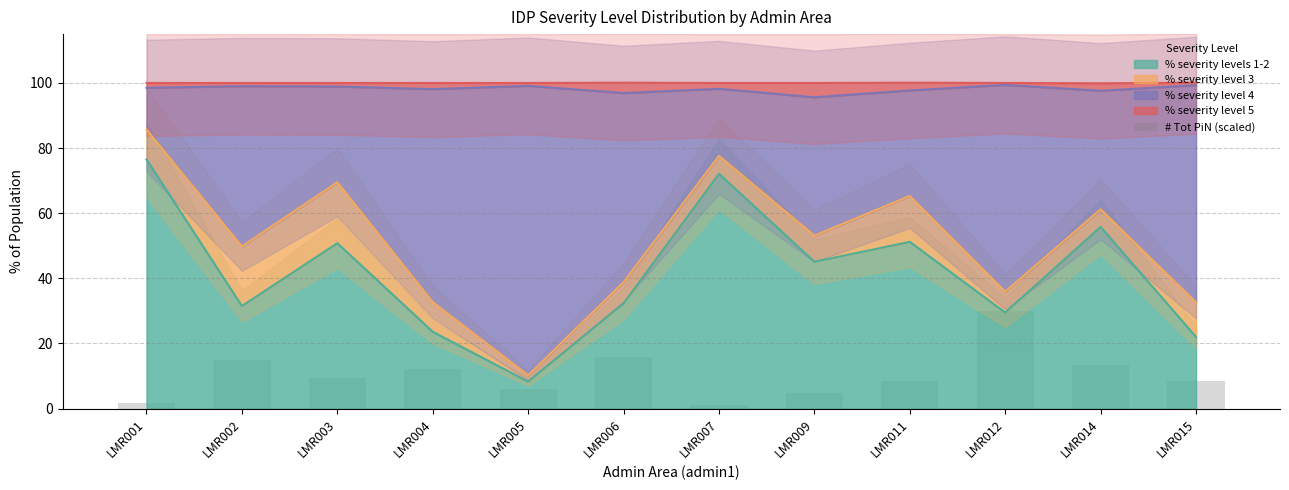

What is the highest value of the % severity levels 1-2 series?

76.5